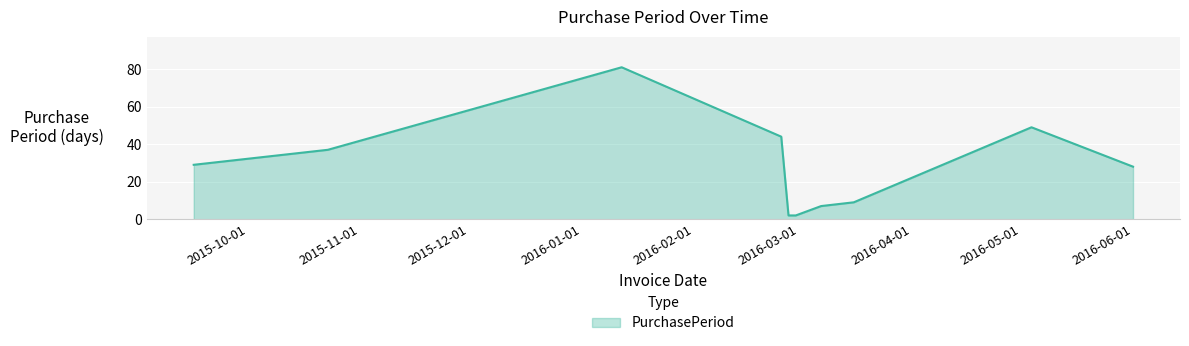

What is the difference between the maximum and minimum values?

79